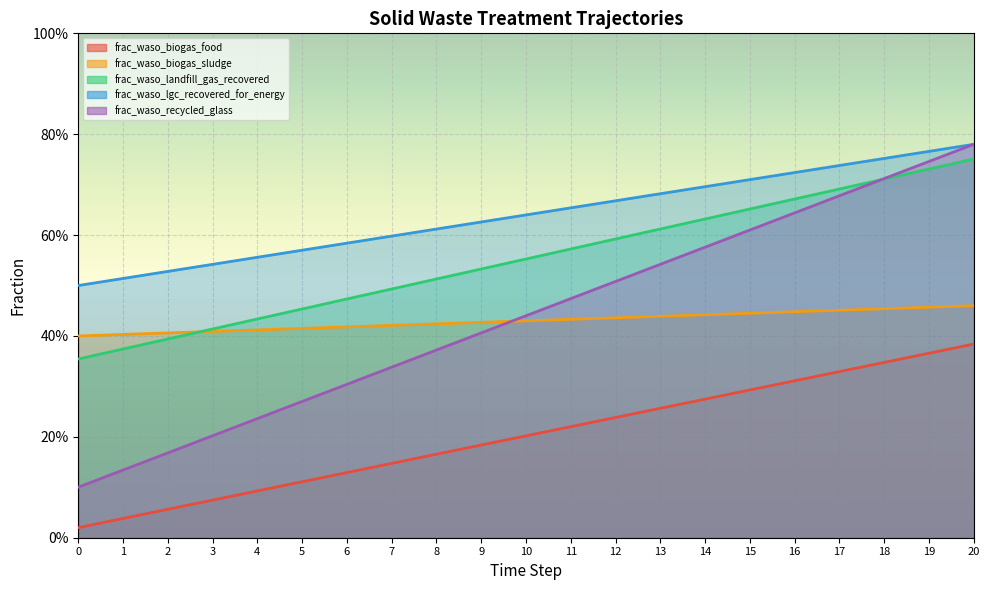

What is the value of the frac_waso_biogas_sludge point at the 11th from the left?

0.4